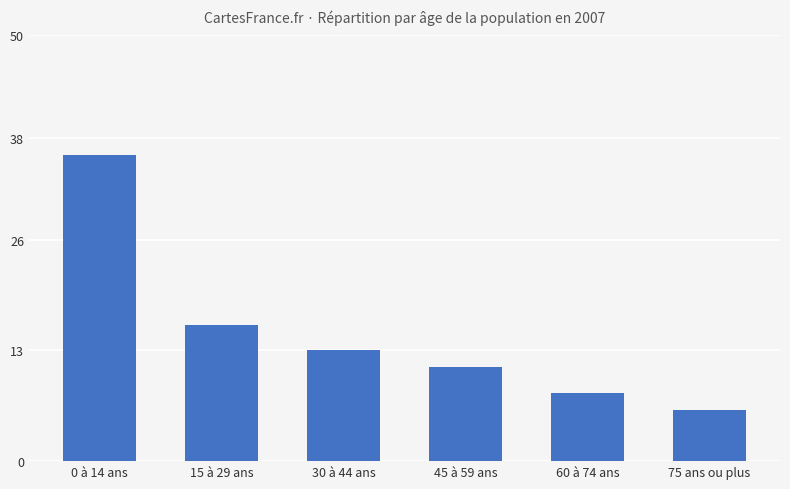

List the labels in order of value, smallest first.

75 ans ou plus, 60 à 74 ans, 45 à 59 ans, 30 à 44 ans, 15 à 29 ans, 0 à 14 ans